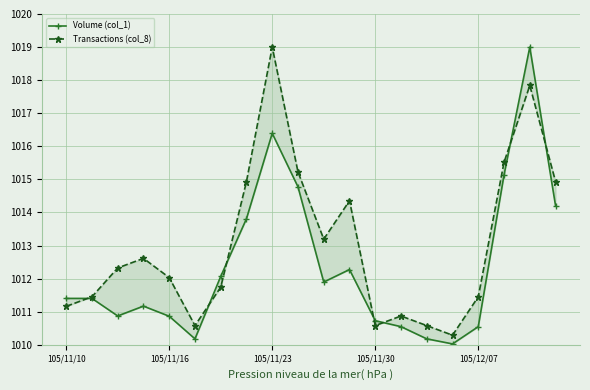

What is the value of the Volume (col_1) point at the 19th from the left?

1019.0